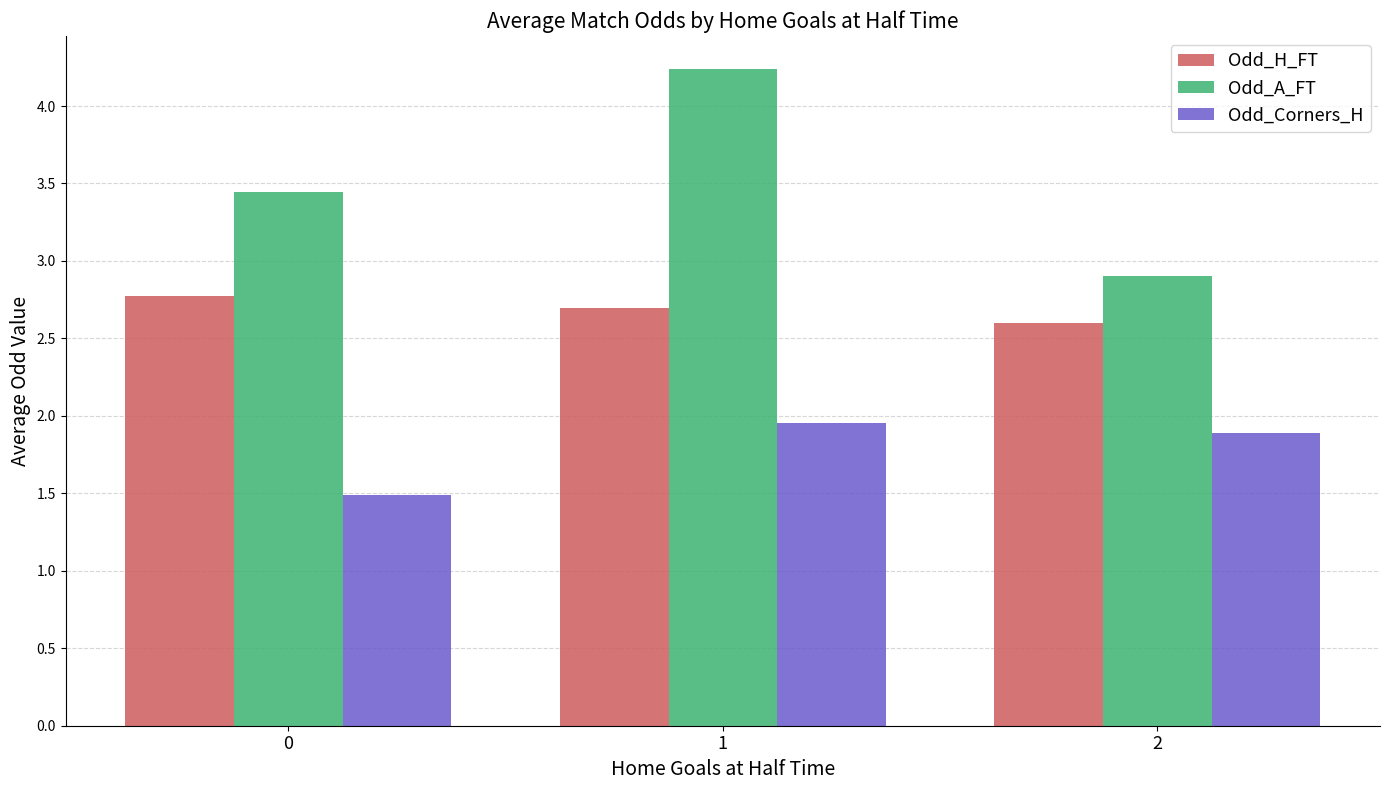

What is the maximum value for Odd_H_FT?

2.8